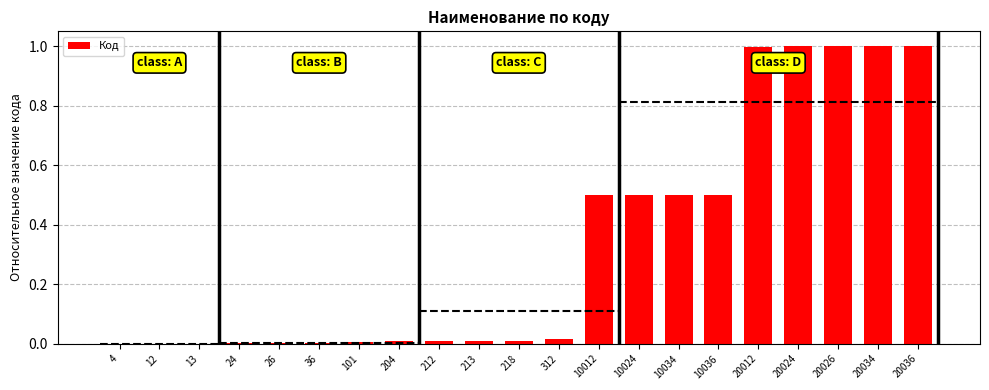

Read the value at 10034.

0.5